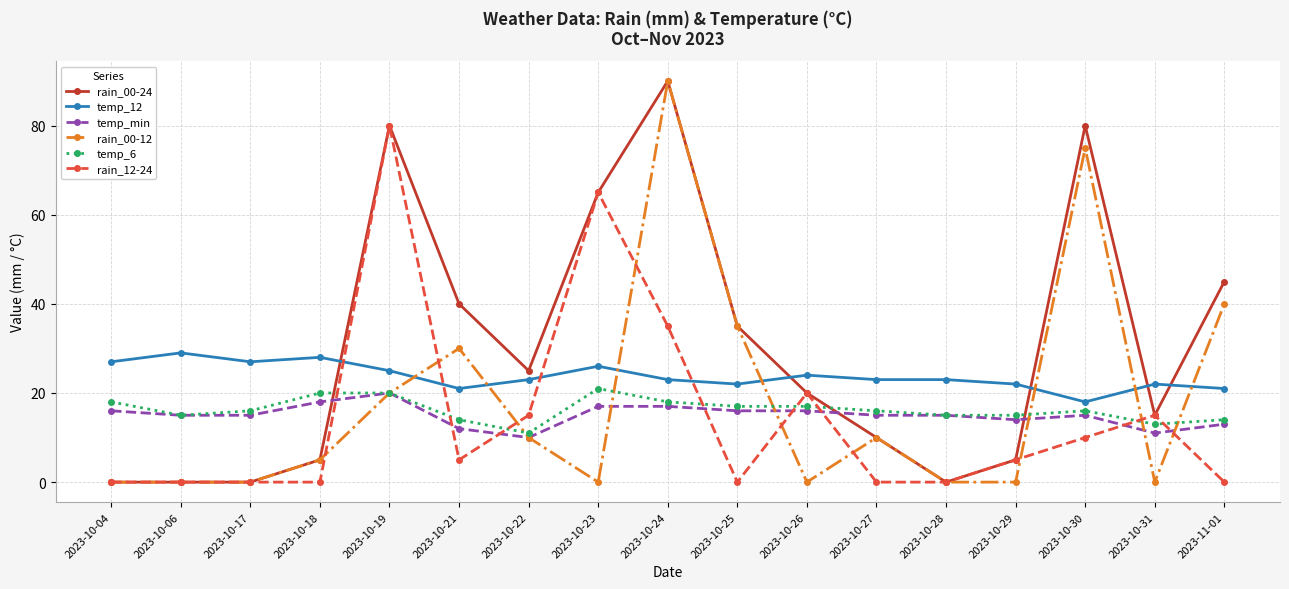

What is the approximate value of rain_00-24 at 2023-10-31?

15